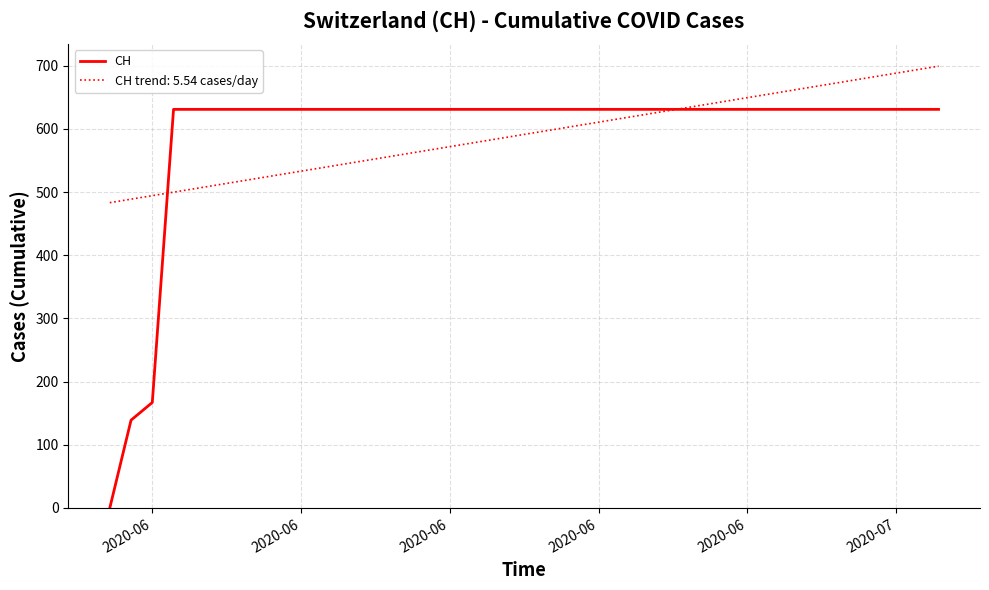

List the series in order of their peak value, lowest first.

CH, CH trend: 5.54 cases/day